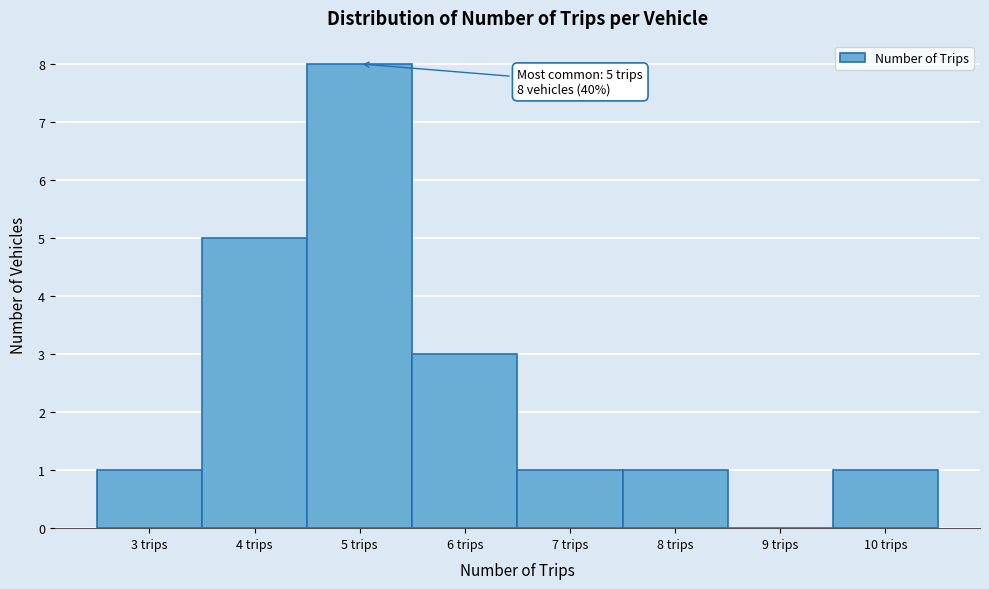

Which range on the x-axis has the tallest bar?

4.5 to 5.5